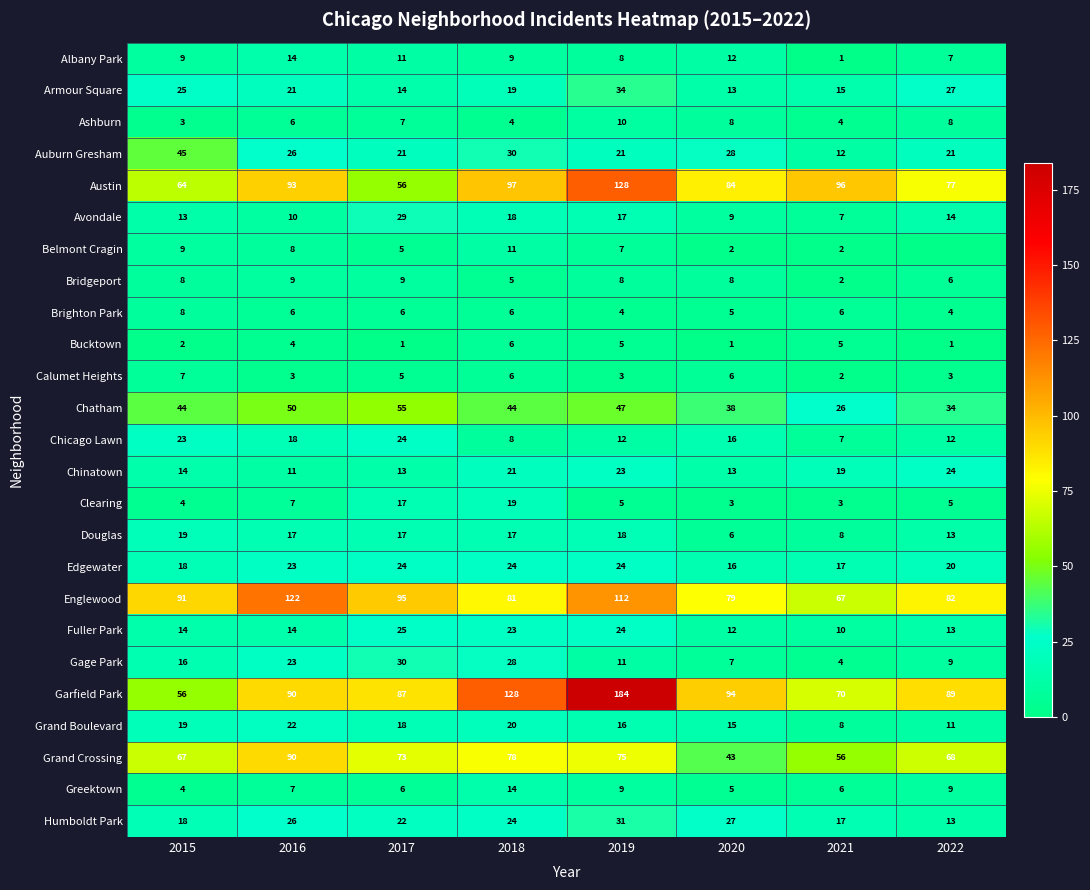

How many distinct data groups are displayed?

25